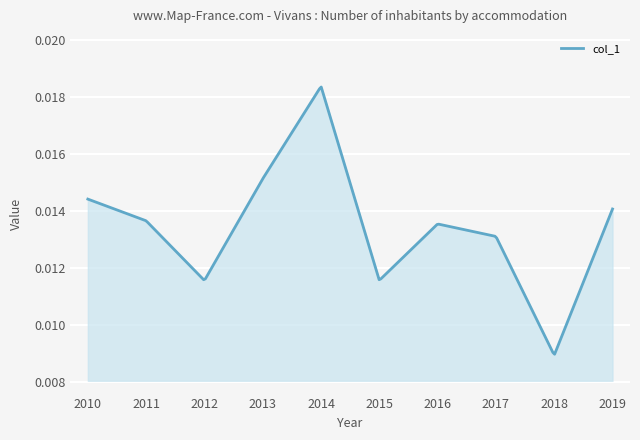

Does the chart display data point markers on the line(s)?

No